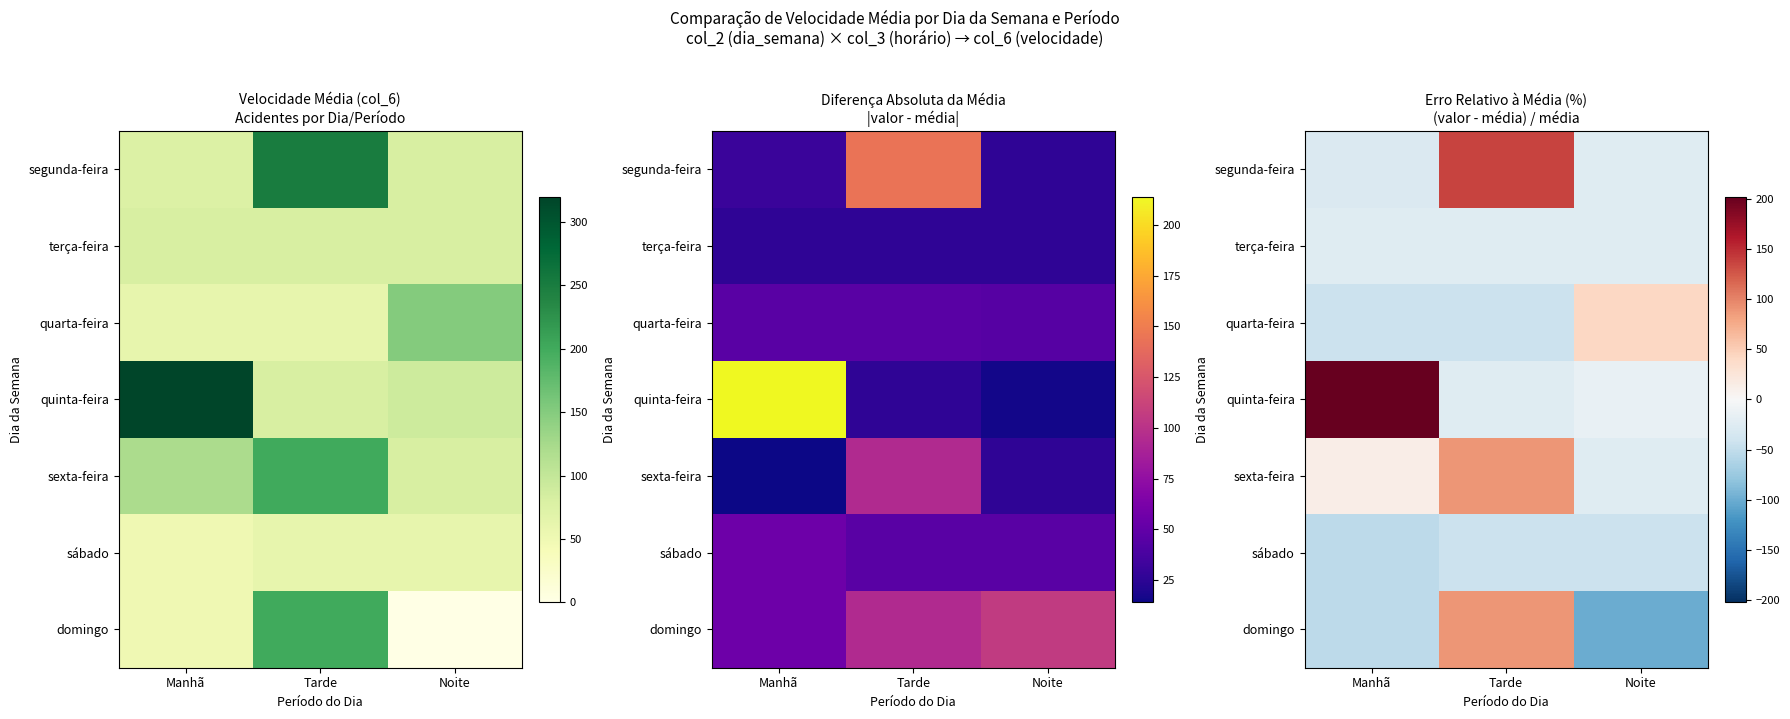

Is the value of domingo at Noite greater than the value of segunda-feira at Manhã?

No